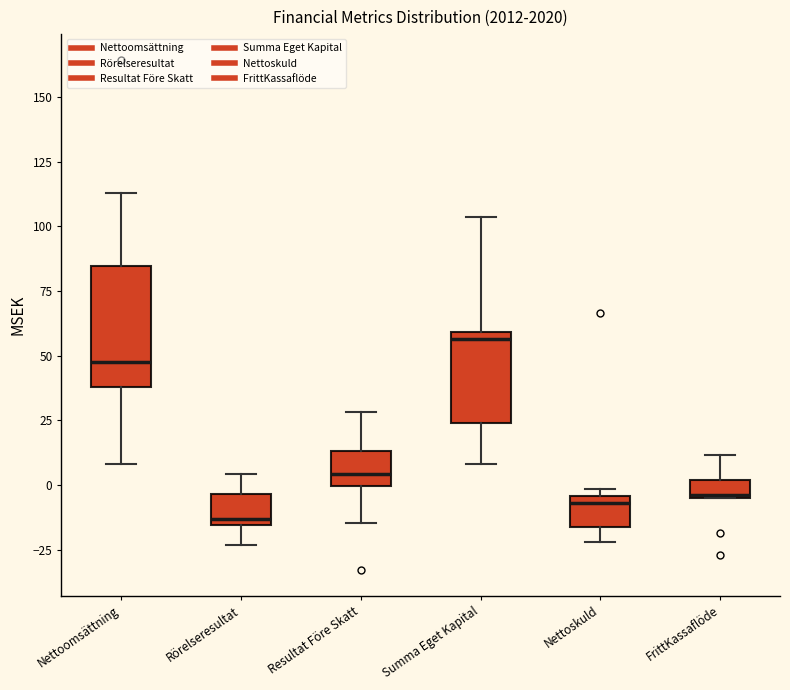

Which box's median line is the highest?

Summa Eget Kapital